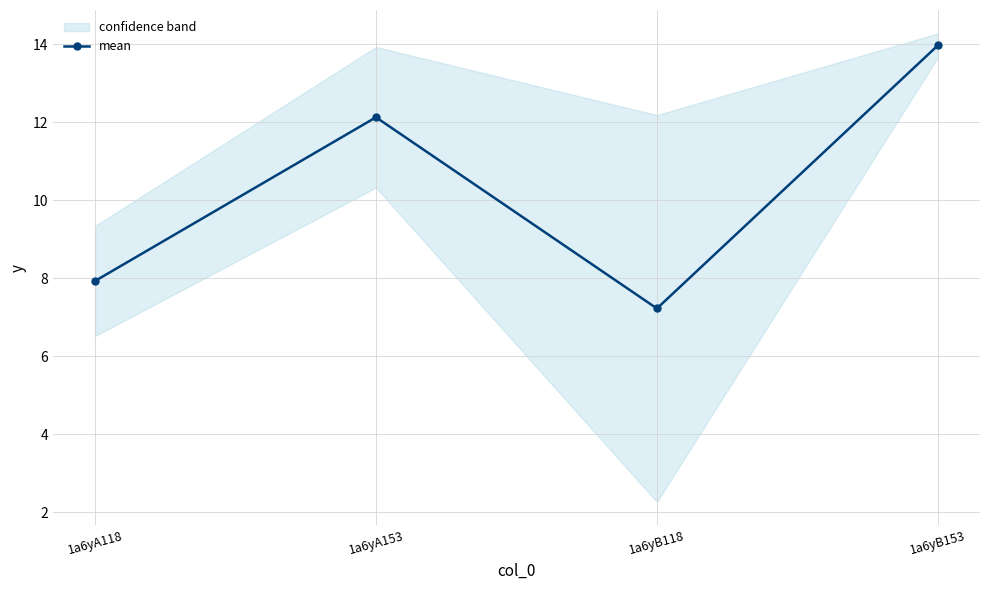

What is the value of the 1st point from the left?

7.9